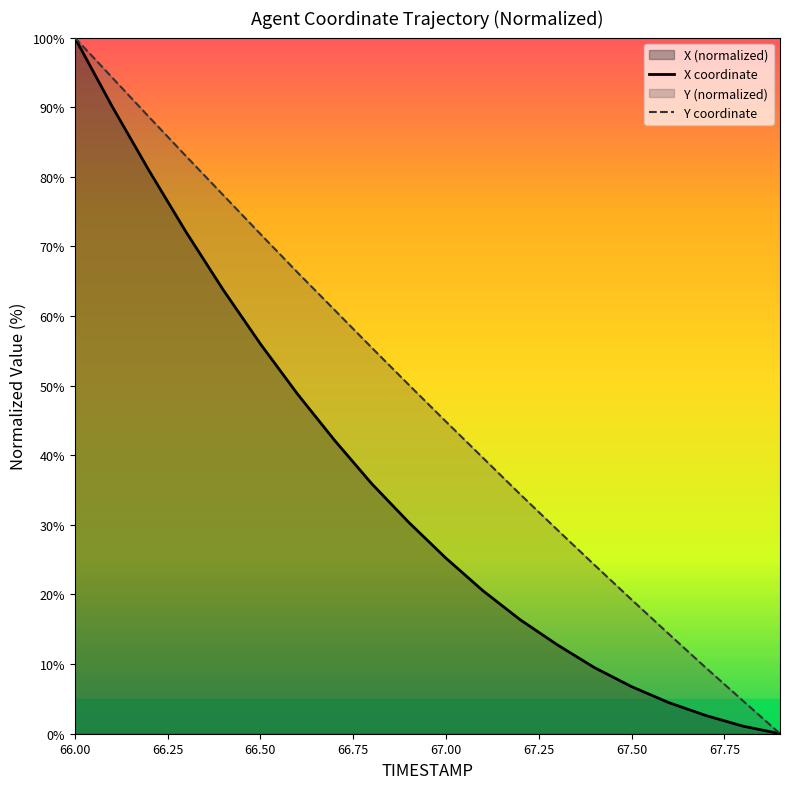

Rank the series by their average value, from highest to lowest.

Y coordinate, X coordinate